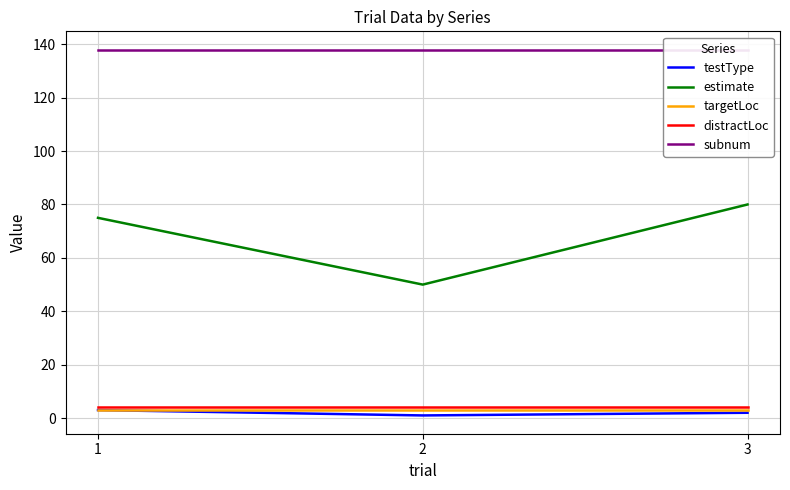

What is the sum of all distractLoc values?

12